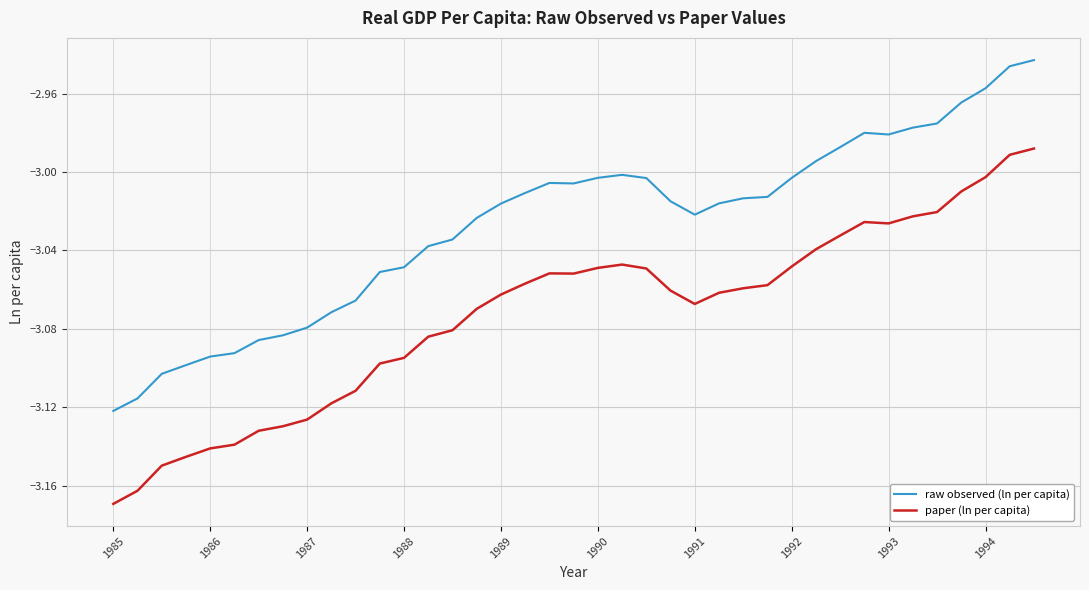

What are all the series names shown in the legend?

raw observed (ln per capita), paper (ln per capita)